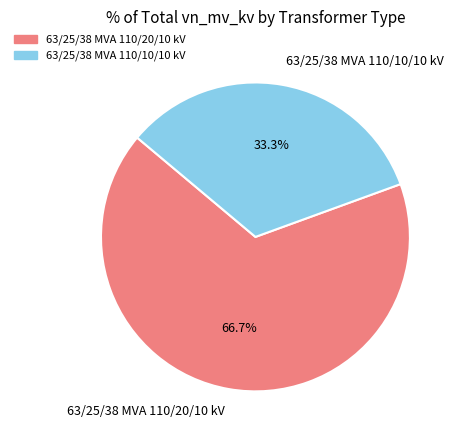

Which has a higher value, 63/25/38 MVA 110/20/10 kV or 63/25/38 MVA 110/10/10 kV?

63/25/38 MVA 110/20/10 kV